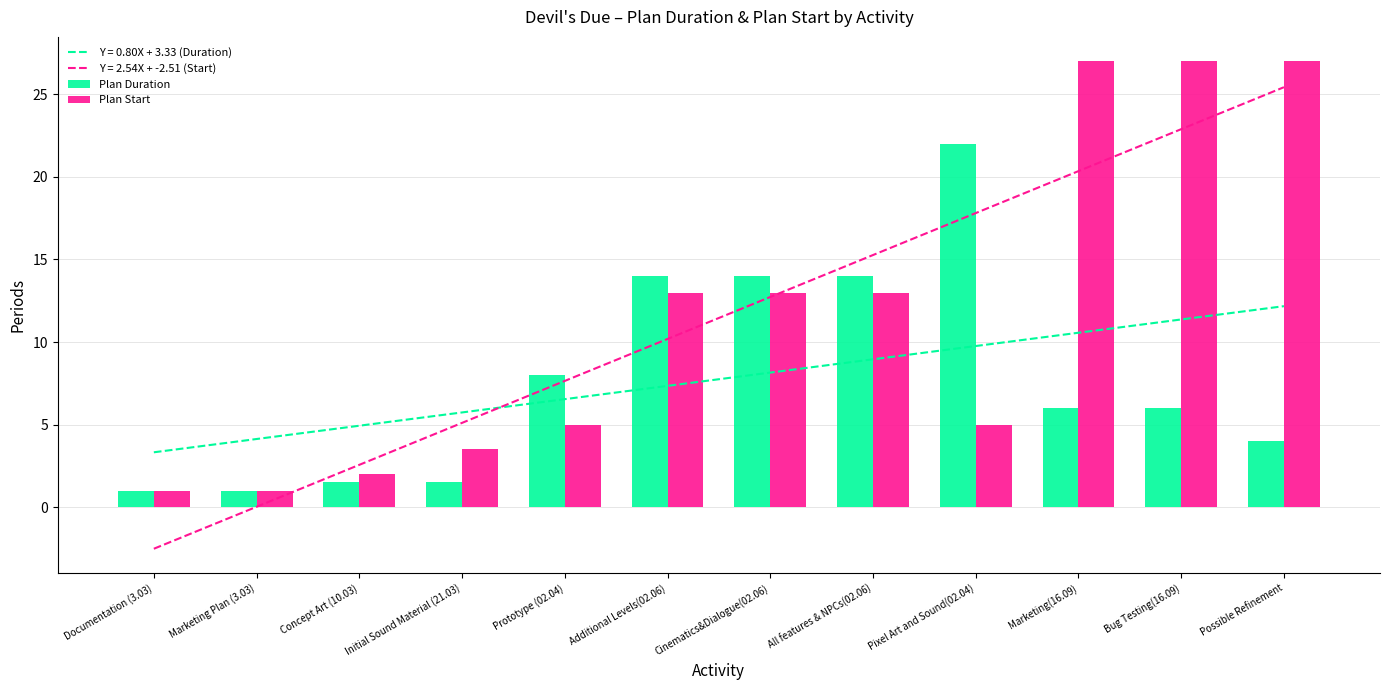

Reading right to left, transcribe all the data shown in this chart.

Plan Duration: 4.0	6.0	6.0	22.0	14.0	14.0	14.0	8.0	1.5	1.5	1.0	1.0
Plan Start: 27.0	27.0	27.0	5.0	13.0	13.0	13.0	5.0	3.5	2.0	1.0	1.0